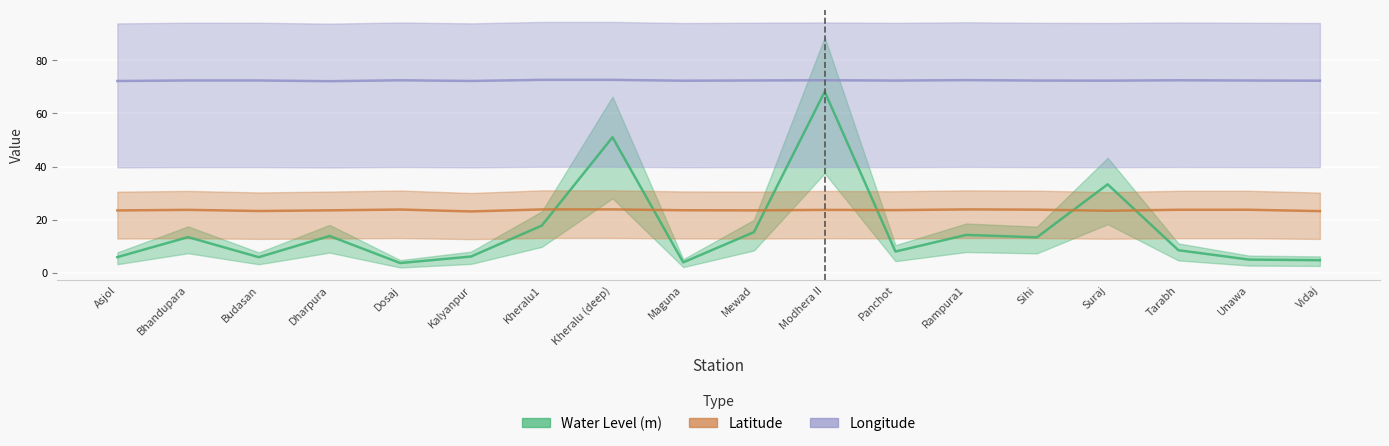

True or false: lat has a value of 8.9 at Suraj.

False